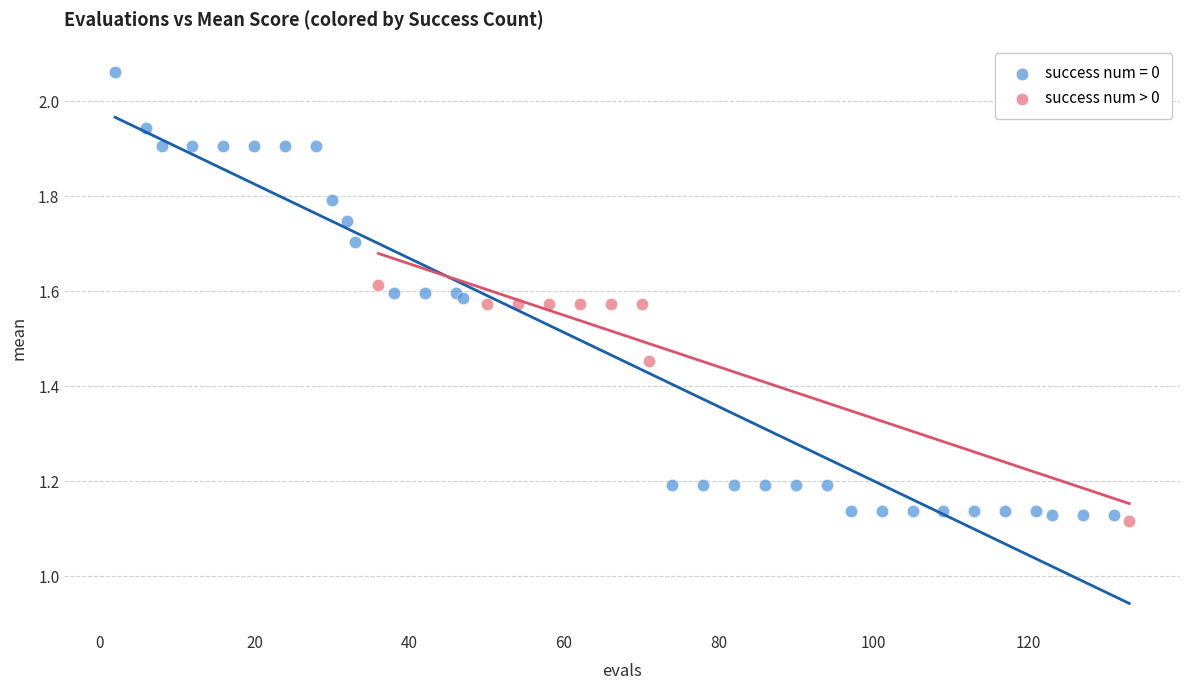

Which series contains the highest Y value?

success num = 0